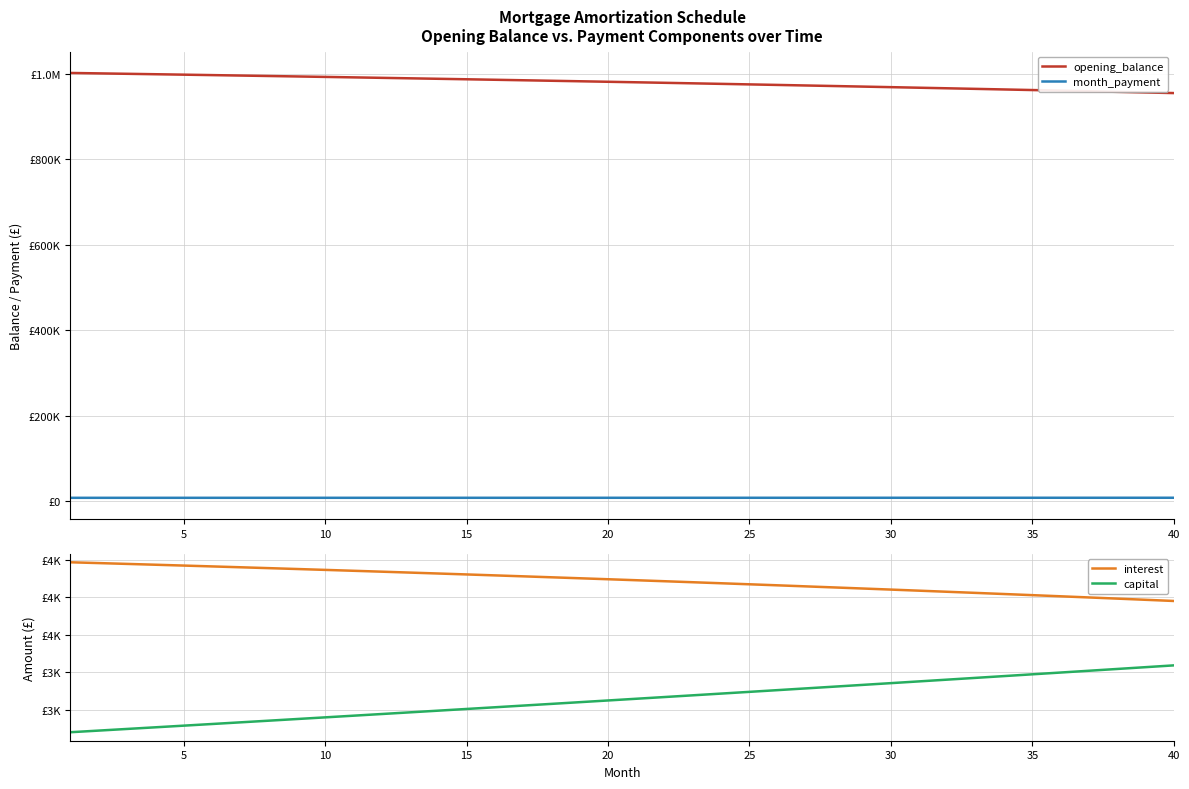

What is the label of the 6th point from the left?

25